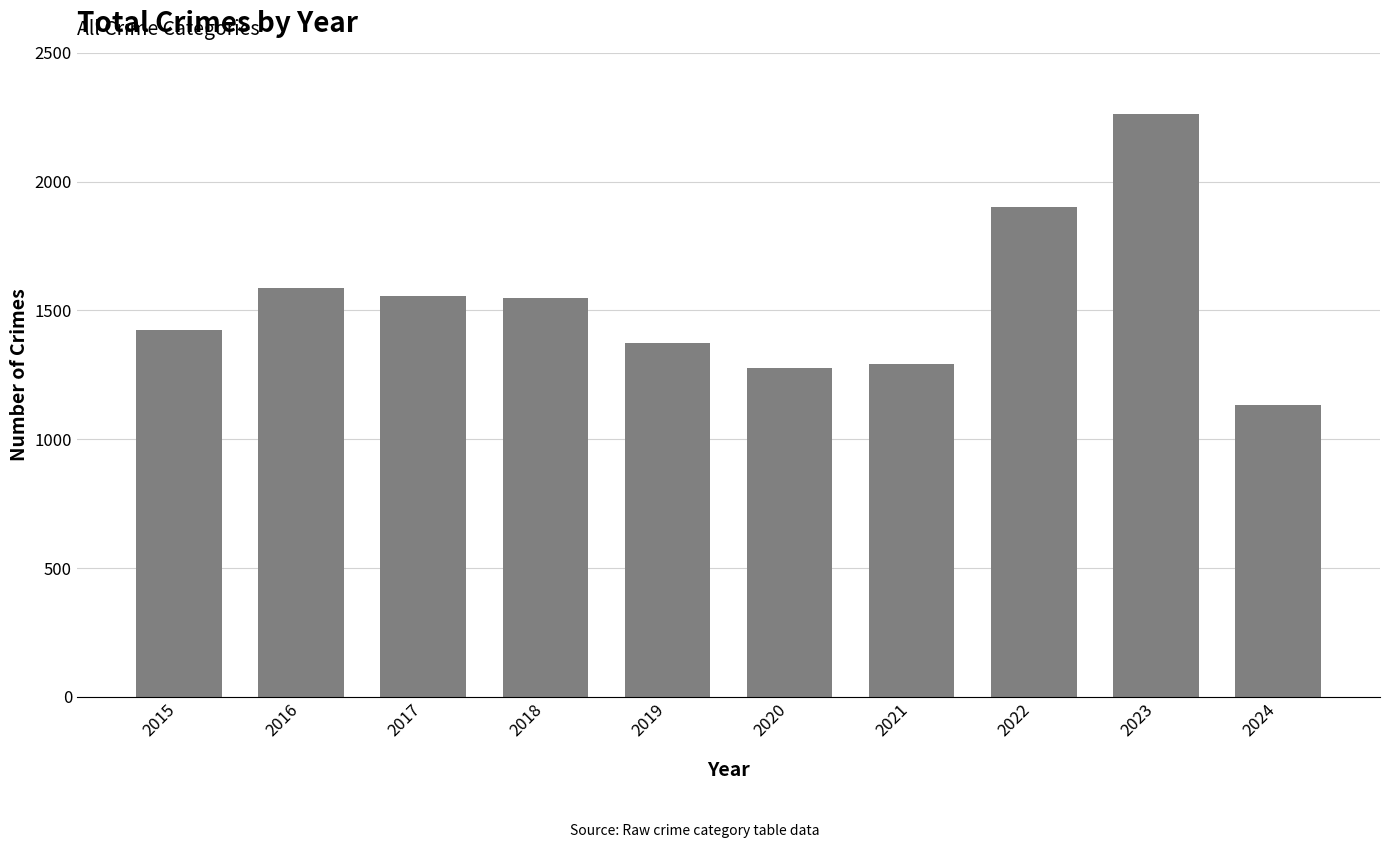

True or false: the data shows 991 at 2022.

False